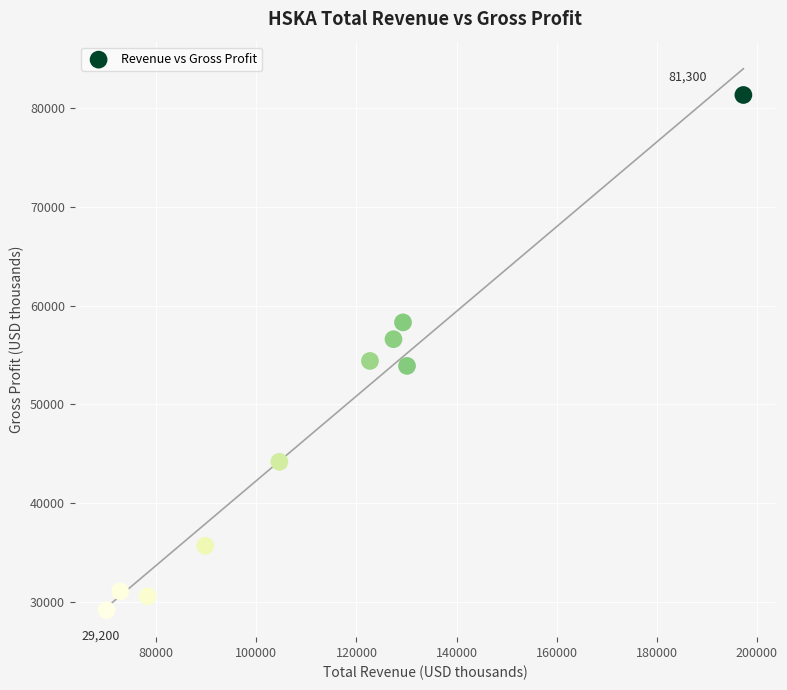

What is the average X value?

112240